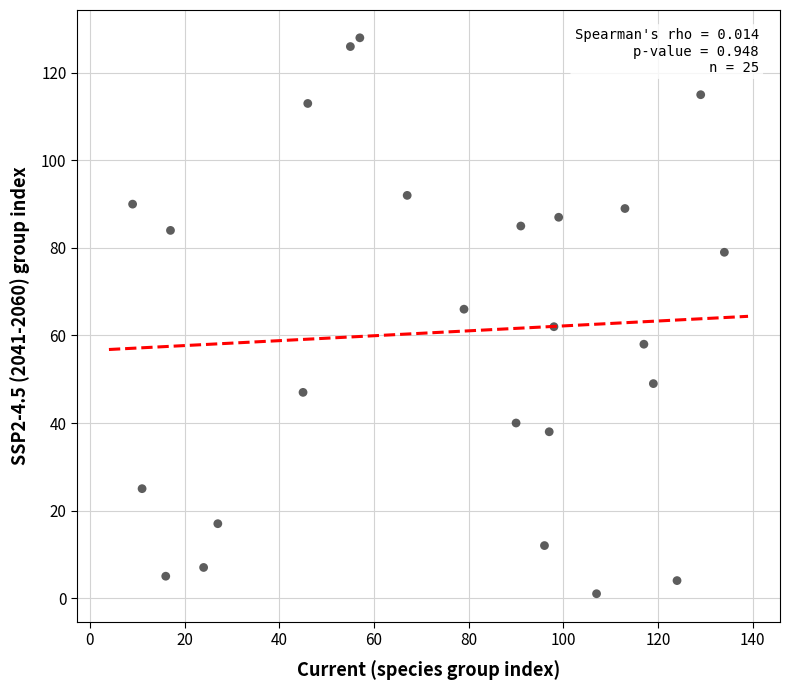

What is the range of Y values (max minus min)?

127